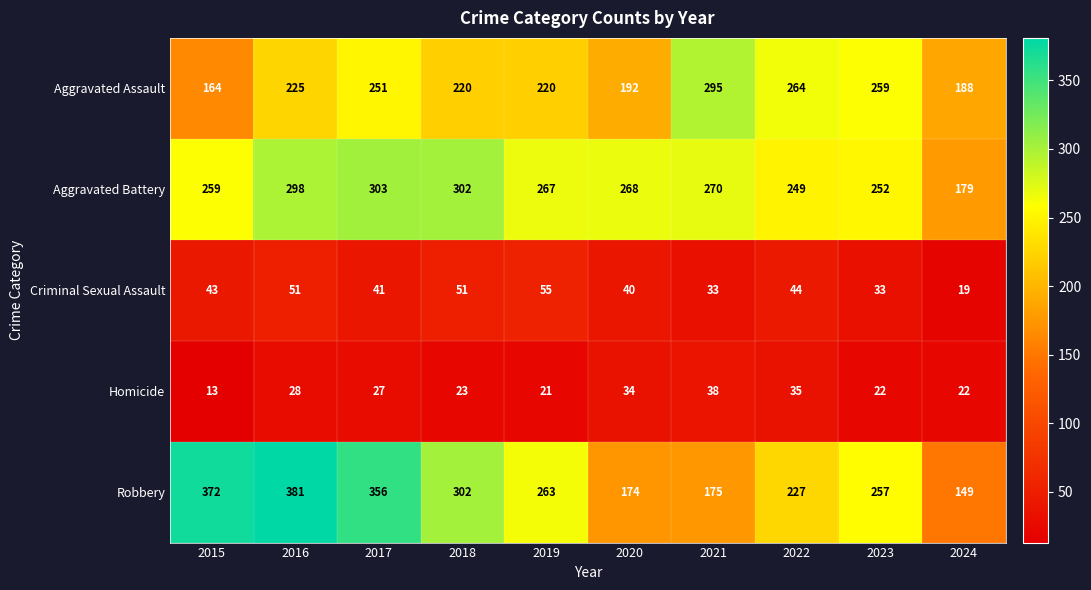

At which label does Aggravated Assault reach its minimum?

2015